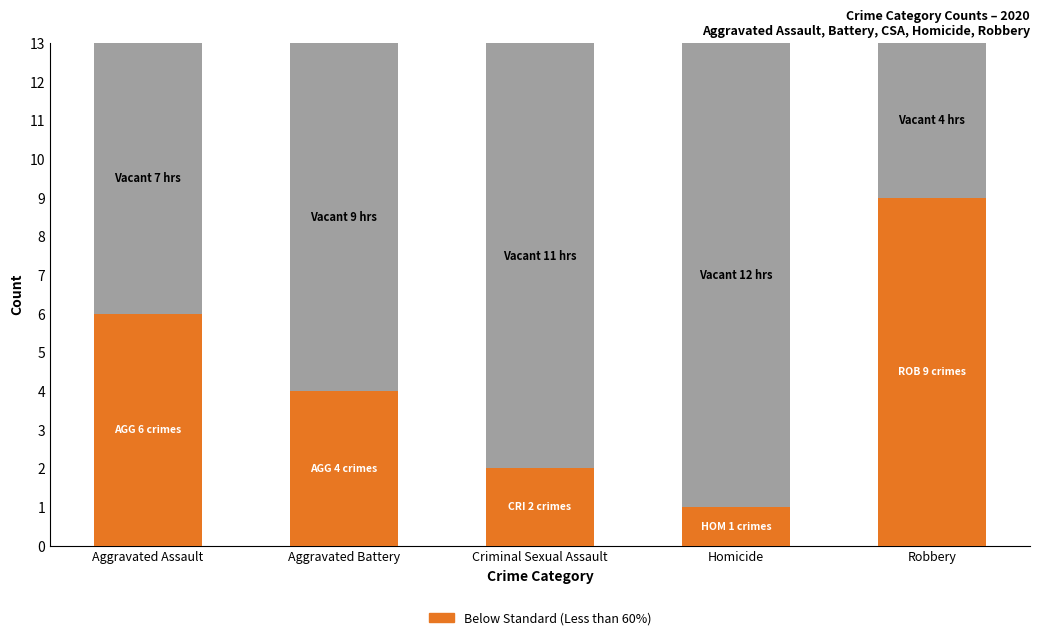

Reading left to right, extract all data points from this chart.

6	4	2	1	9